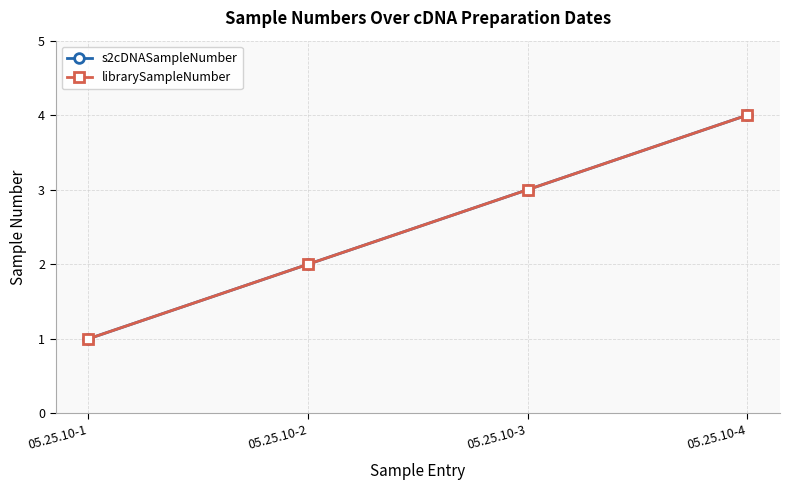

Which label corresponds to the largest value in the chart?

05.25.10-4